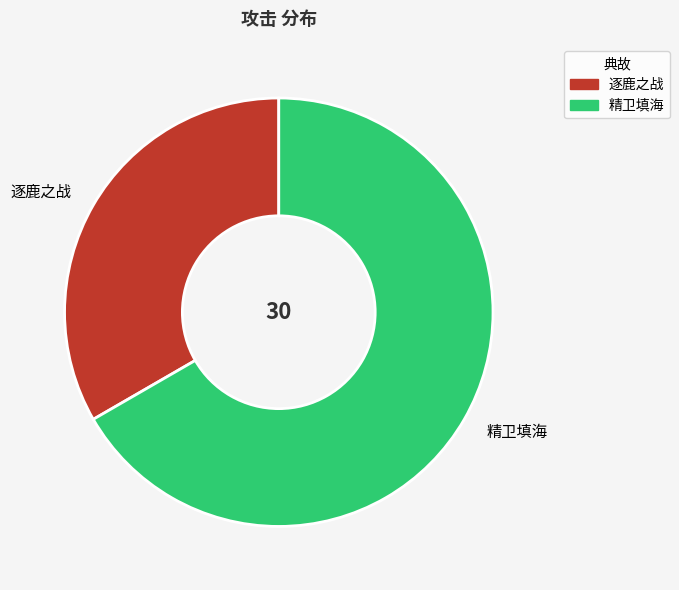

Rank the categories by value from lowest to highest.

逐鹿之战, 精卫填海